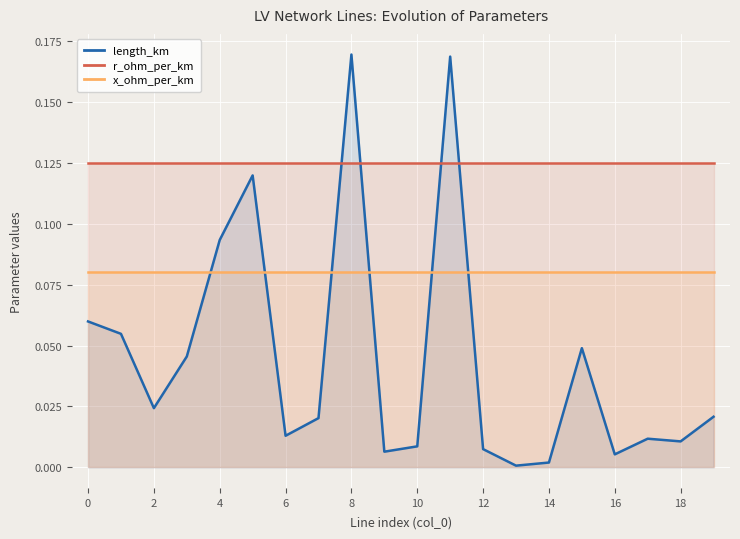

At which category does the chart reach its minimum across all series?

13